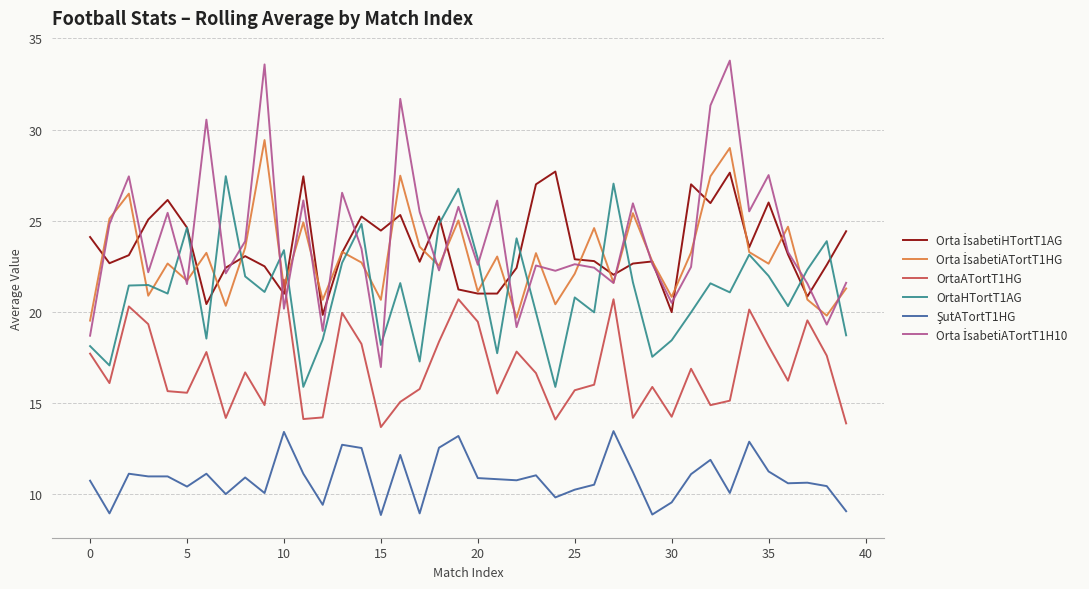

What is the greatest value displayed?

33.8